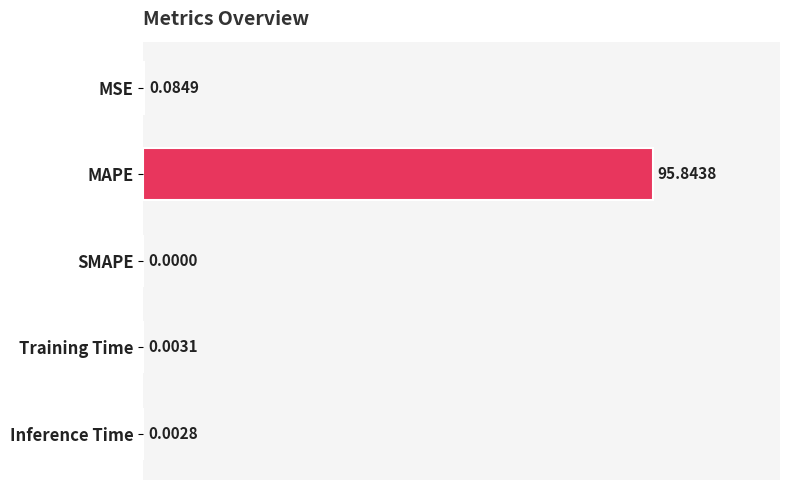

At which label is the value closest to 47?

MSE